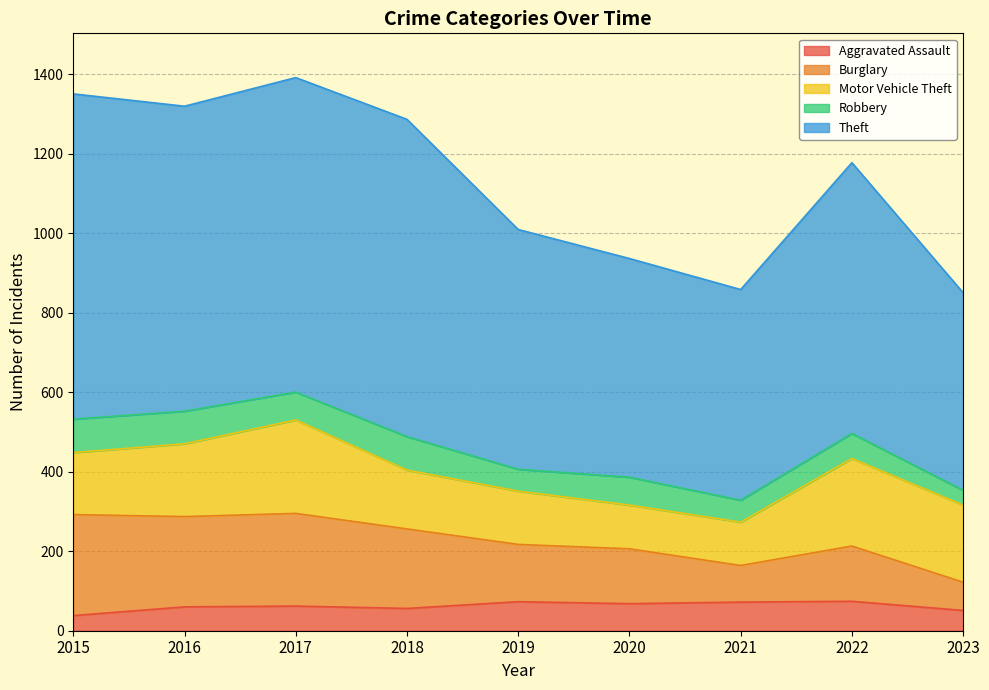

True or false: Burglary and Theft cross at least once.

False